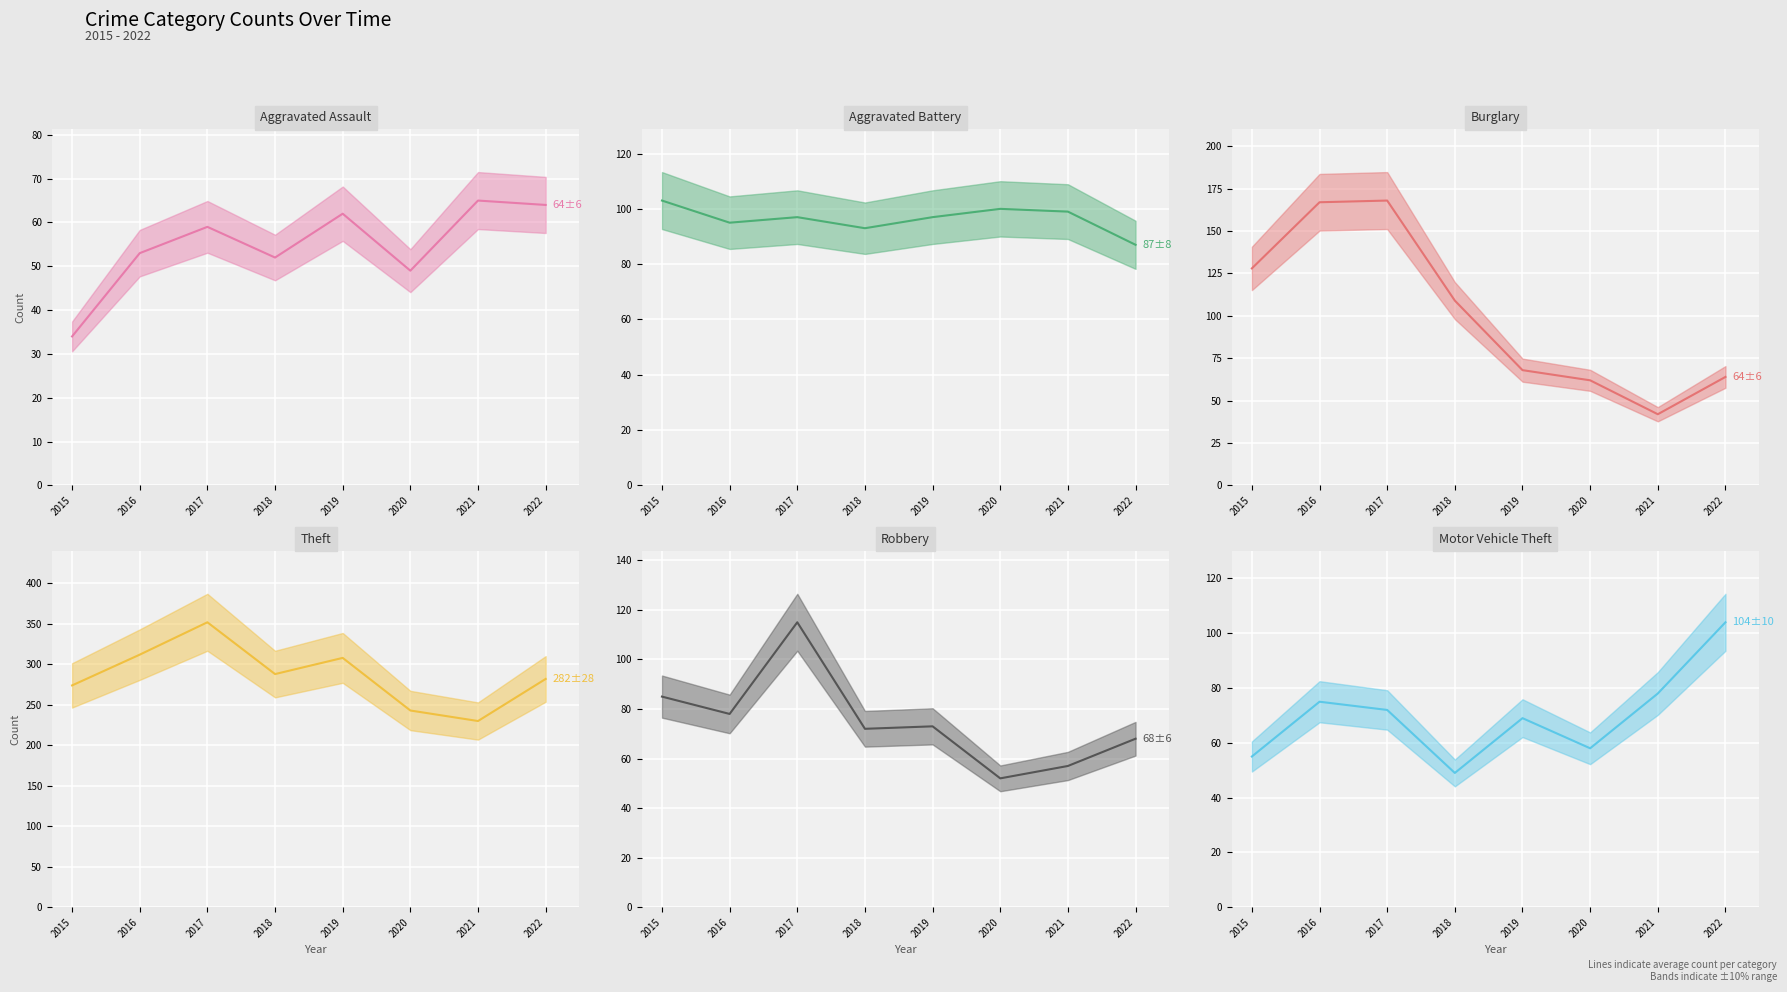

True or false: Aggravated Battery has a value of 174 at 2019.

False